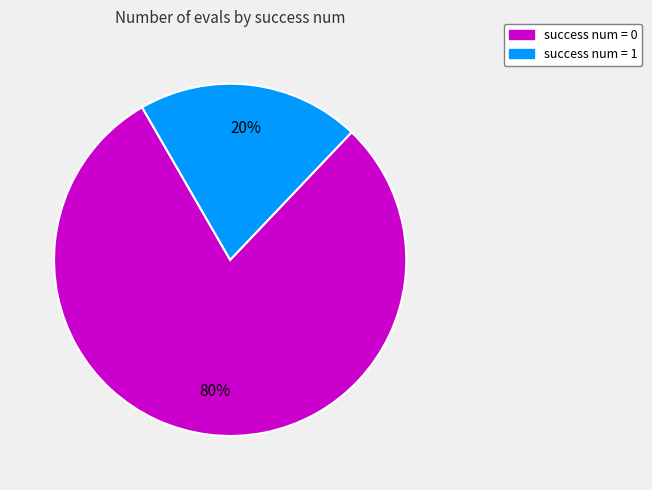

To the nearest percent, what is the average slice percentage?

50%